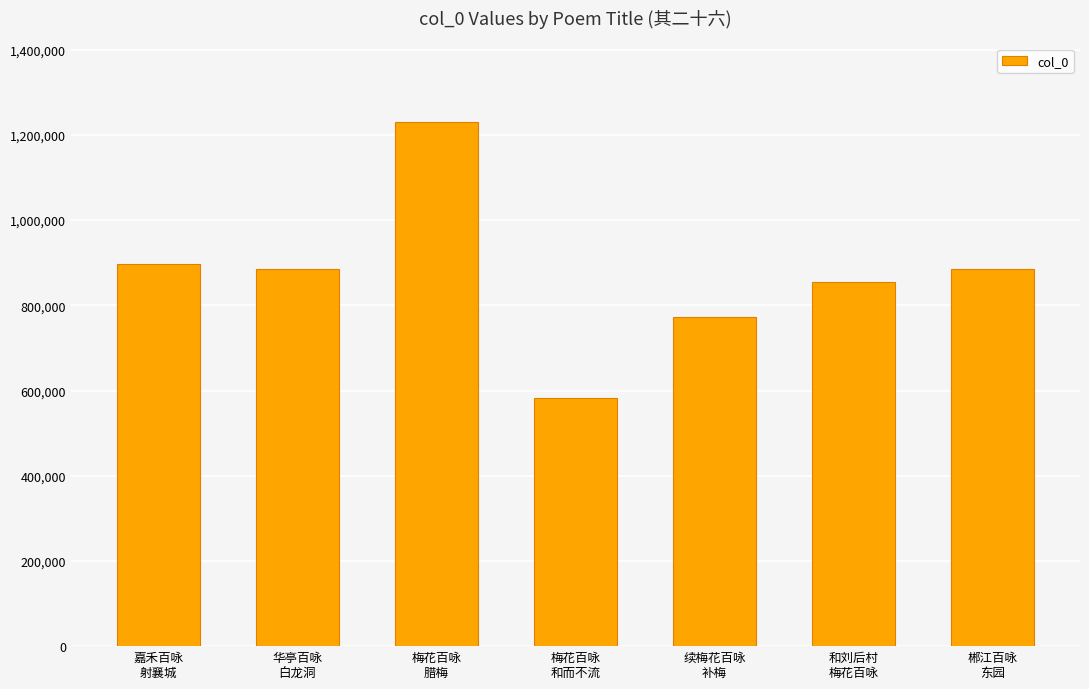

How many series are shown in this chart?

1